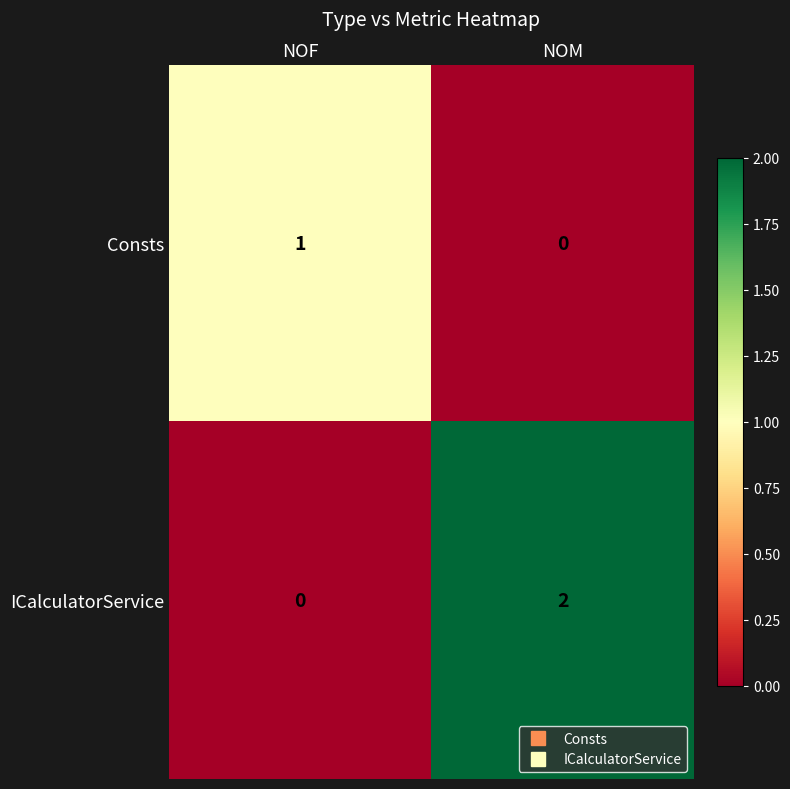

Between NOF and NOM, which series saw the biggest shift?

ICalculatorService